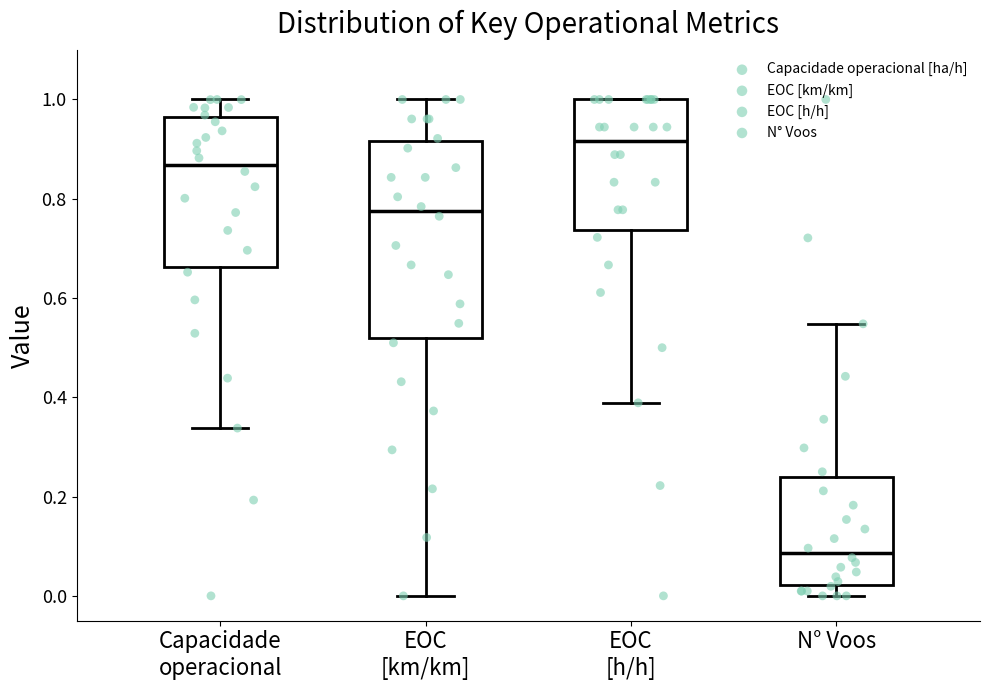

Which box is the tallest, from its lower edge to its upper edge?

EOC [km/km]